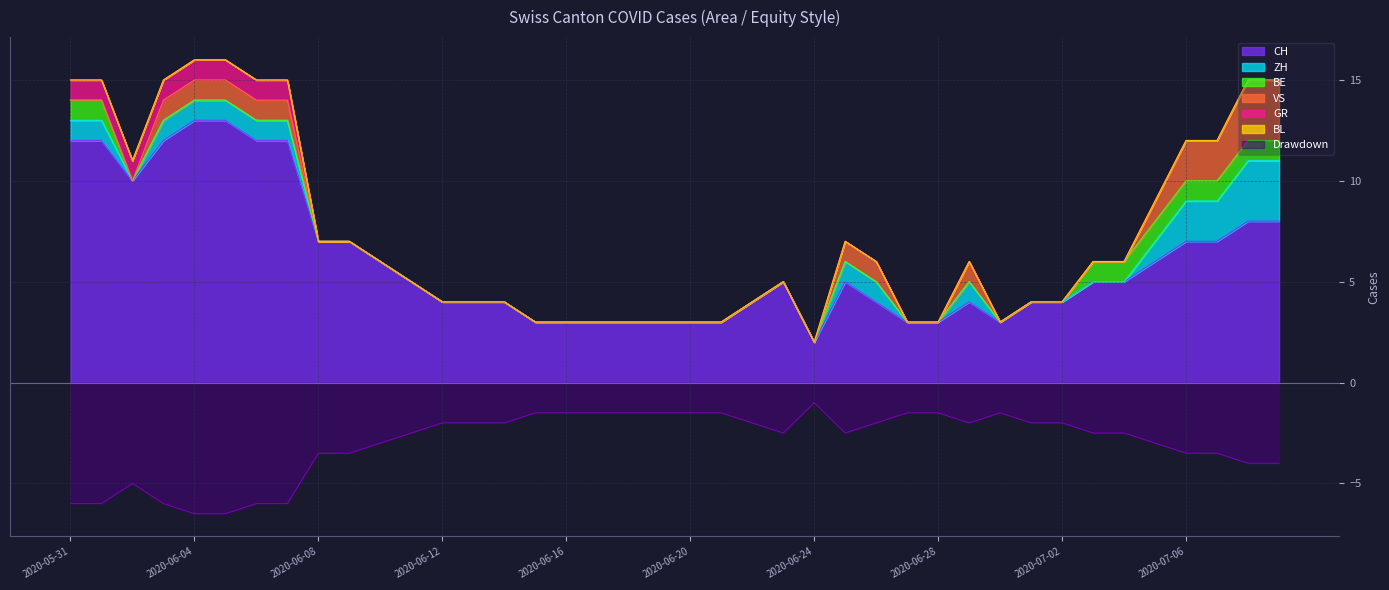

At which category is the sum across all series the highest?

2020-06-04